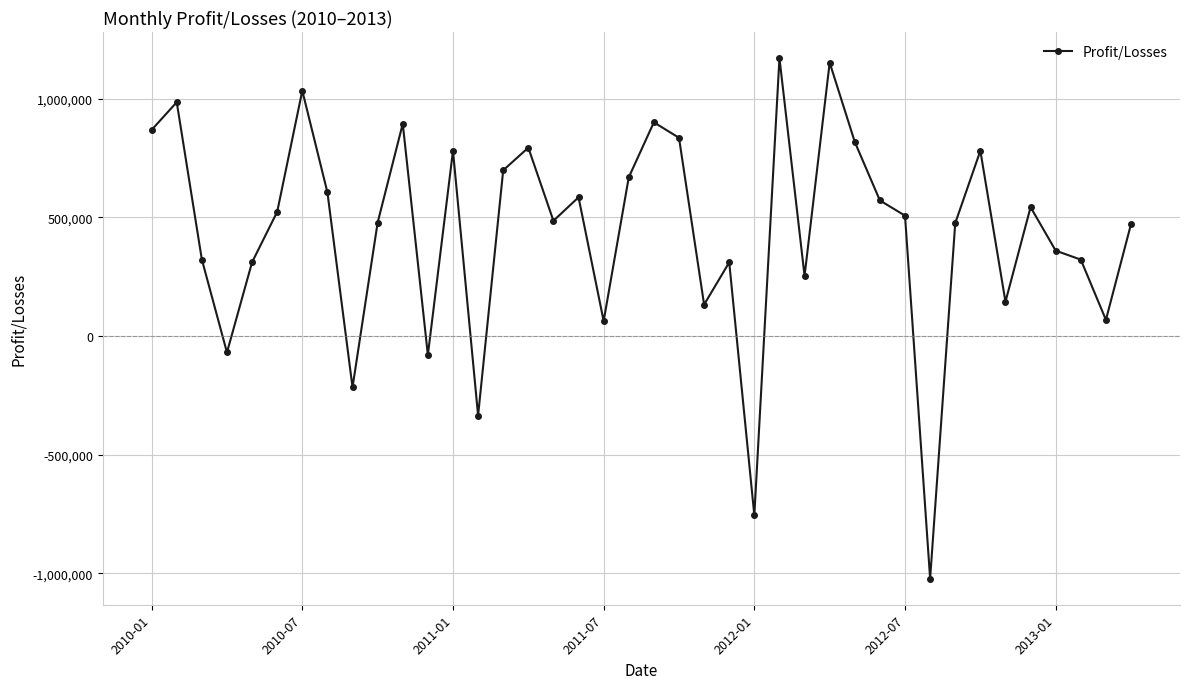

True or false: there are more than 1 points higher than both neighbors.

True